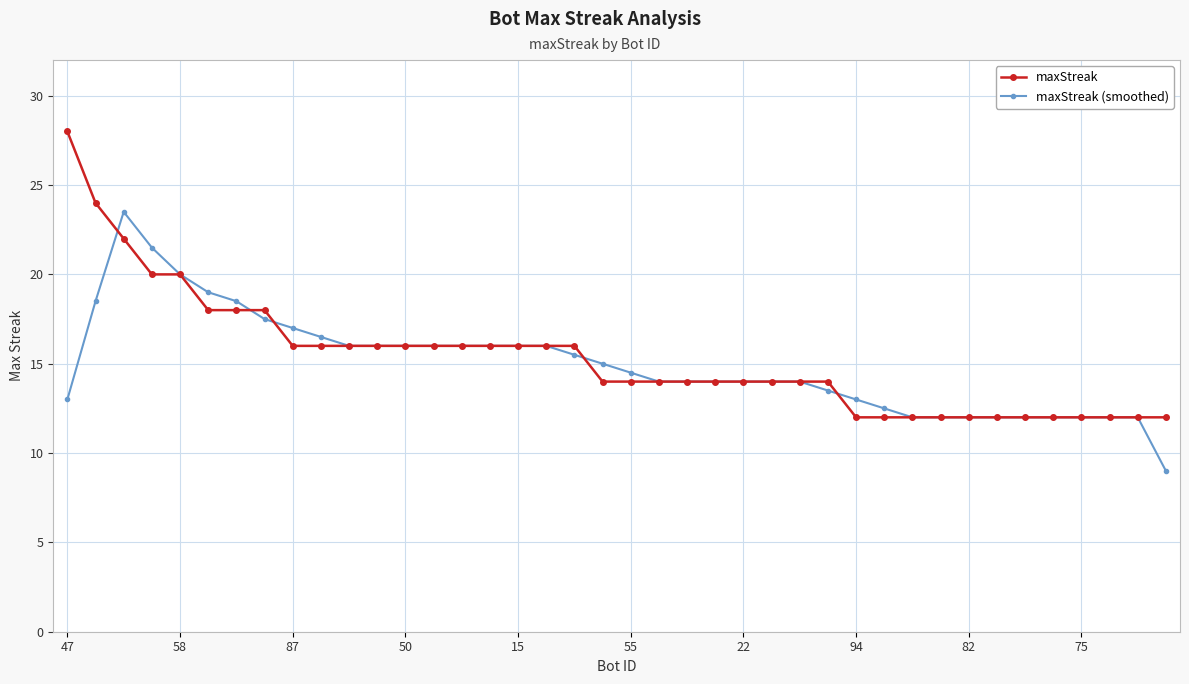

What is the maximum value for maxStreak (smoothed)?

23.5